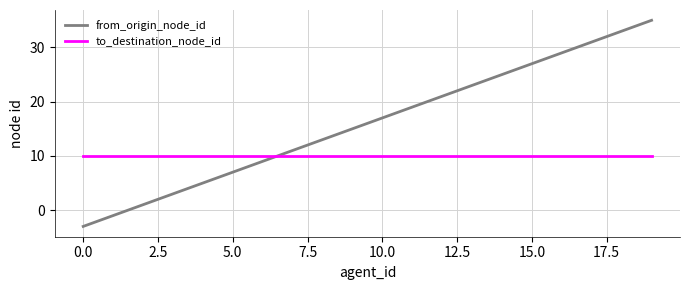

Does the chart display data point markers on the line(s)?

No